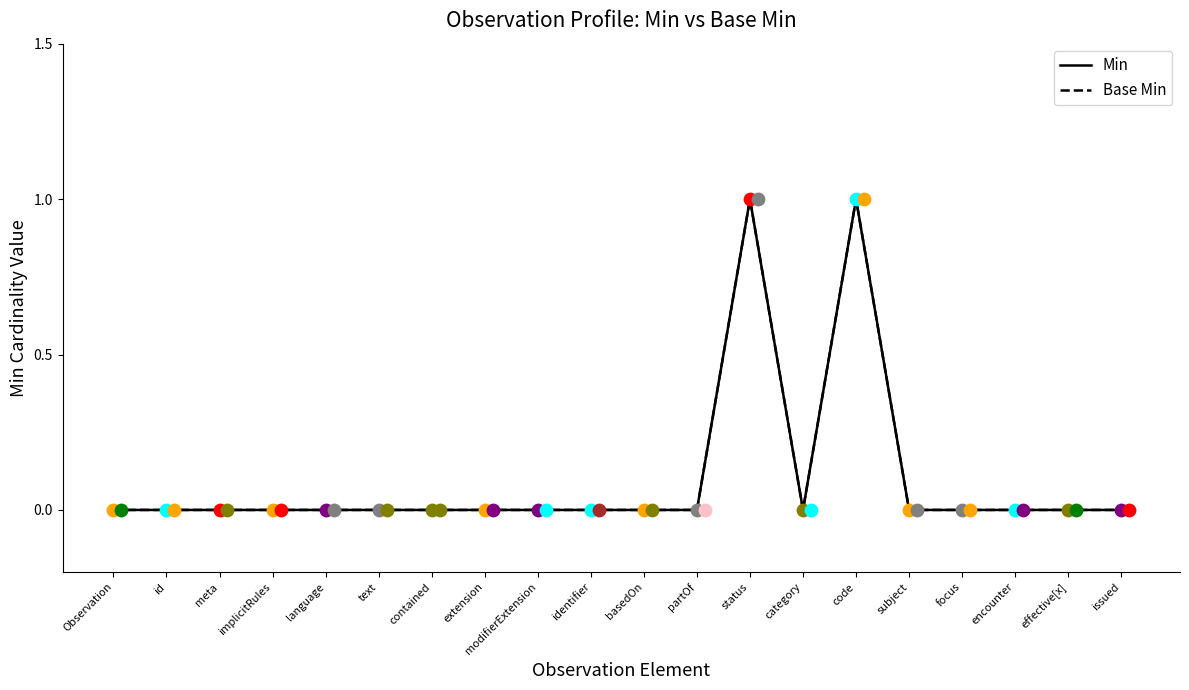

Which series reaches the maximum Y coordinate?

Min